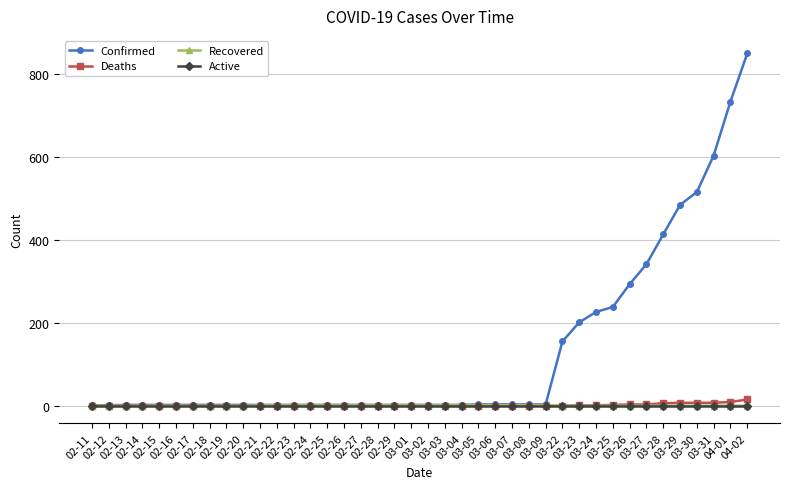

Which series has the largest total across all categories?

Confirmed